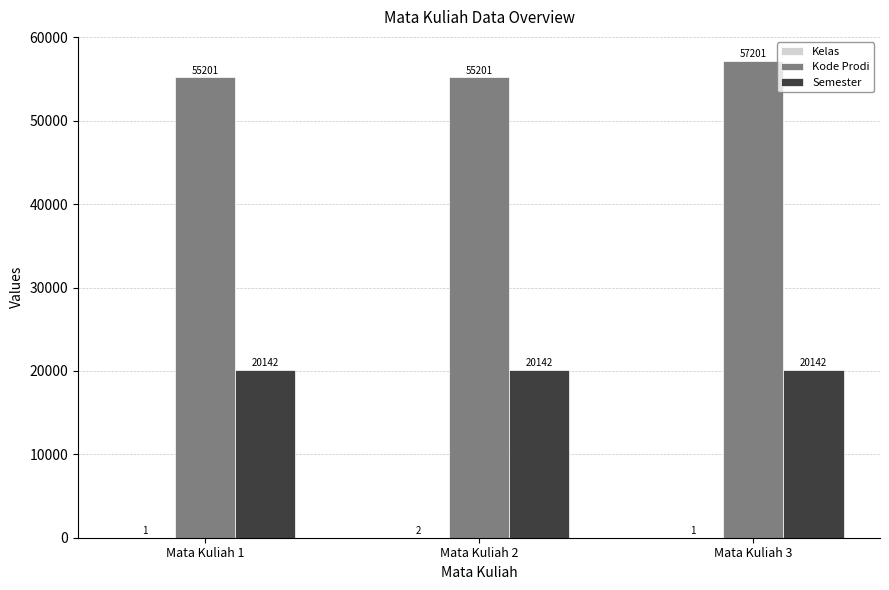

What is the sum of all Kode Prodi values?

167603